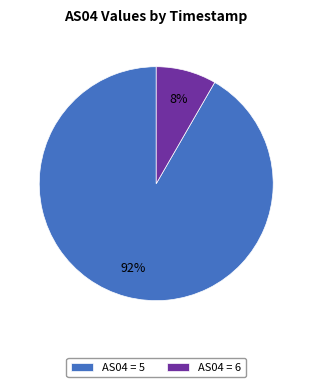

Between AS04 = 6 and AS04 = 5, which is larger?

AS04 = 5